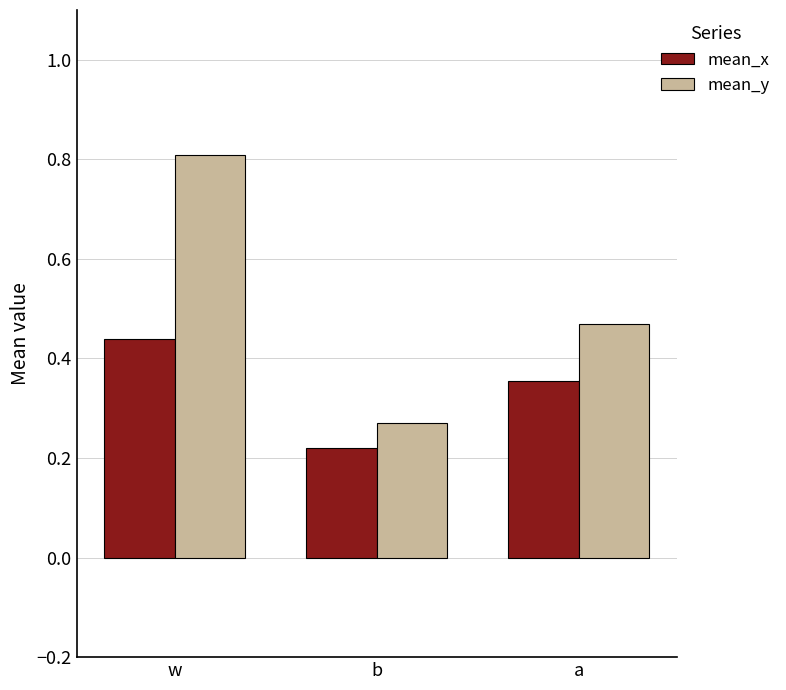

What is the label of the 3rd bar from the left?

a